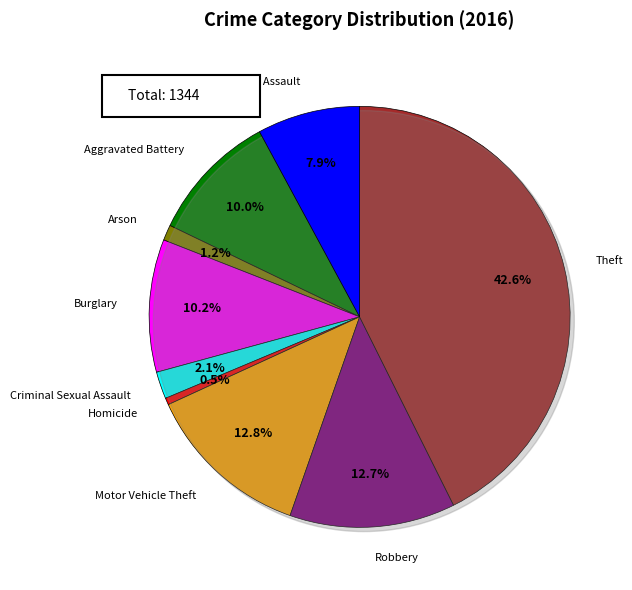

What portion of the pie excludes Aggravated Battery?

90.0%